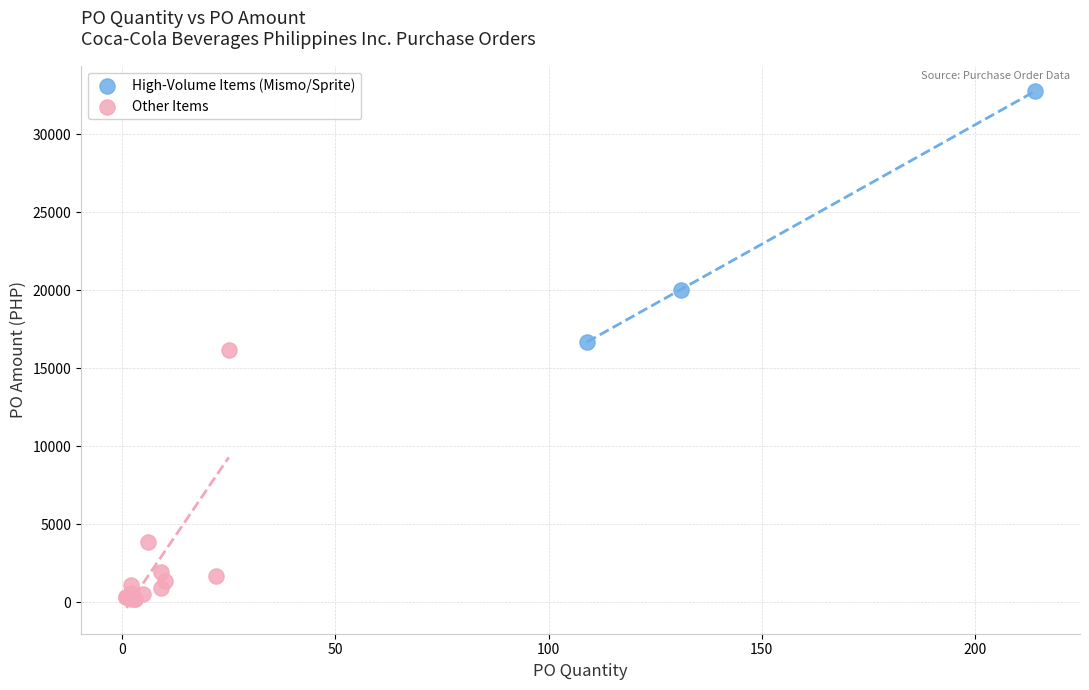

Which series contains the lowest Y value?

Other Items